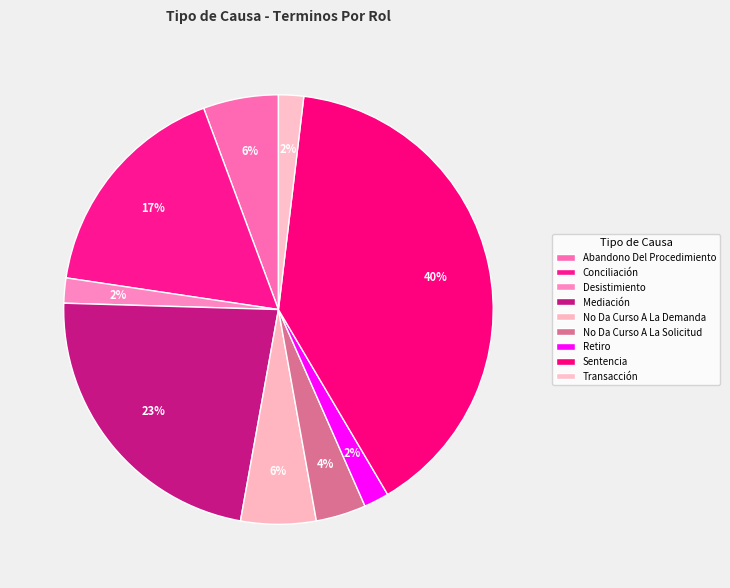

How many segments does this pie chart have?

9